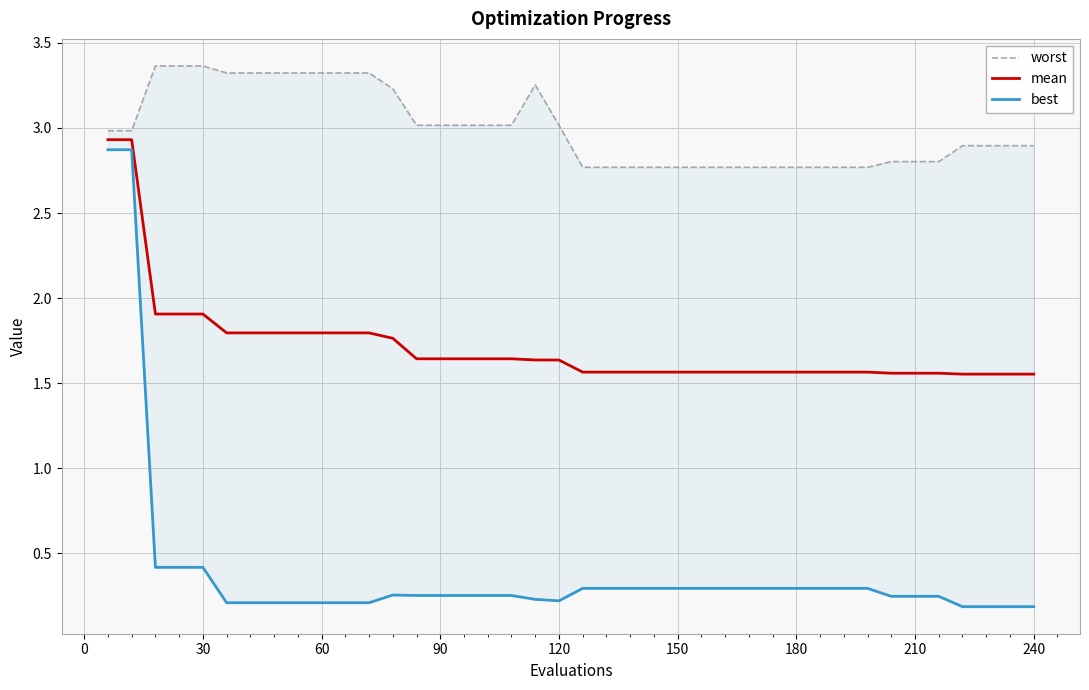

In worst, how many points are higher than both neighbors (excluding endpoints)?

1